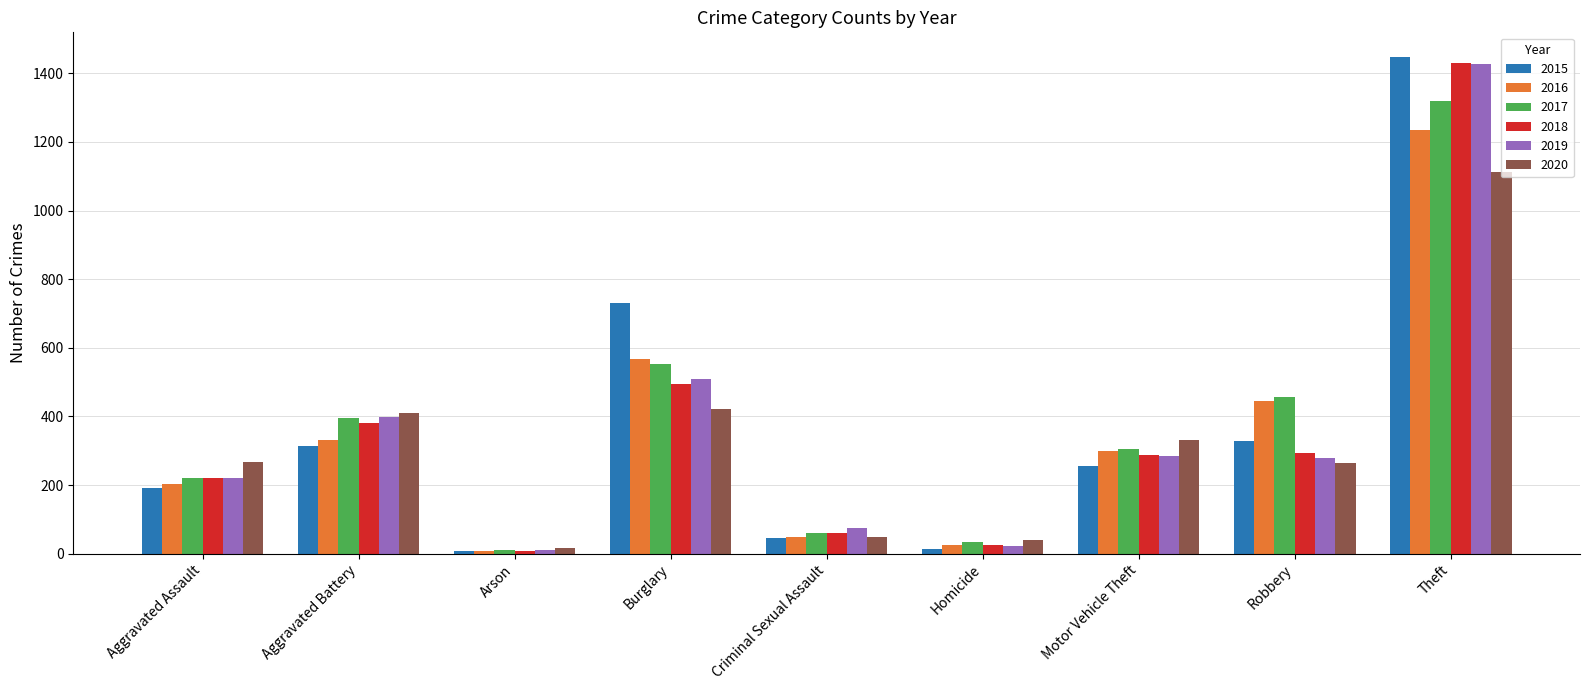

True or false: 2017 has a value of 553 at Burglary.

True